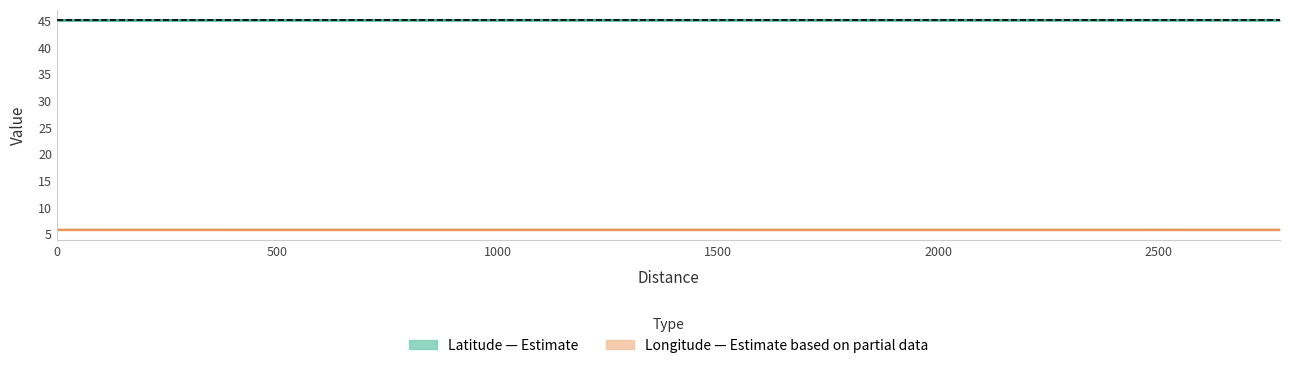

True or false: Latitude has a value of 45.1 at 493.

True